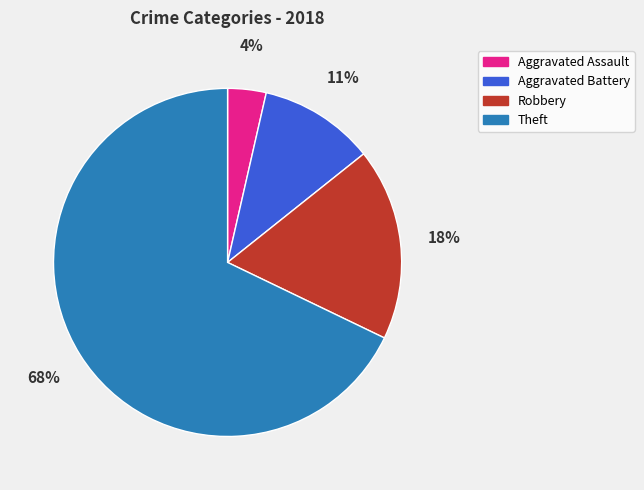

To the nearest percent, what is the average slice percentage?

25%